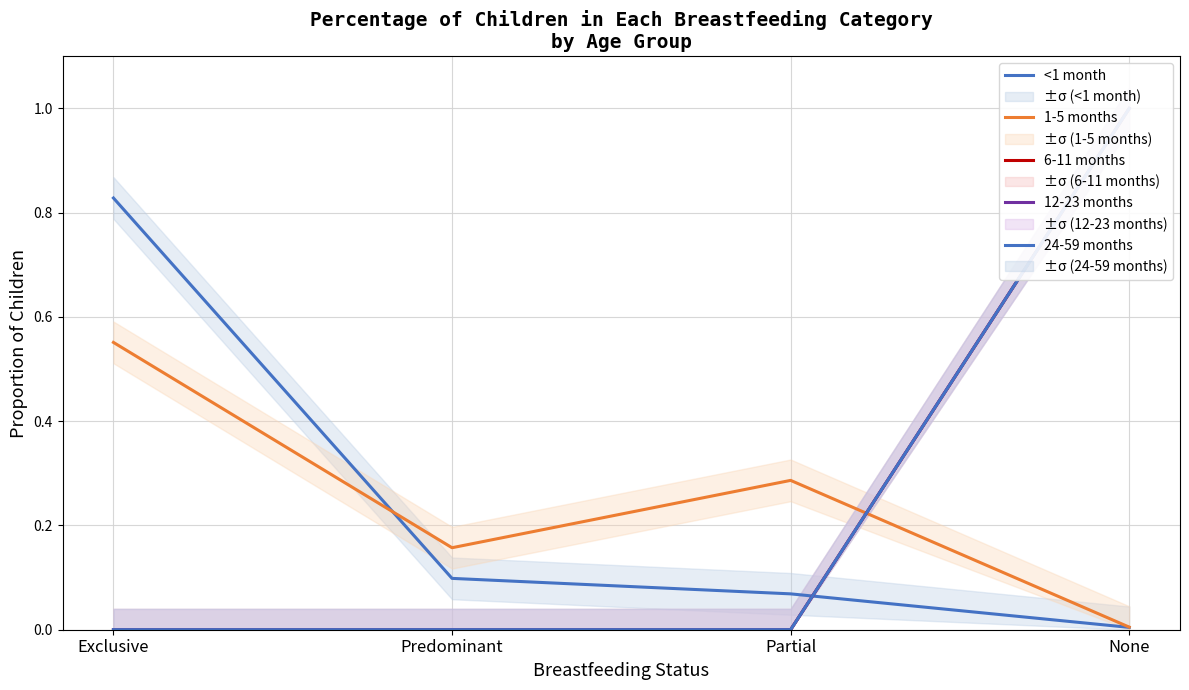

At how many categories does at least one series exceed 0?

4